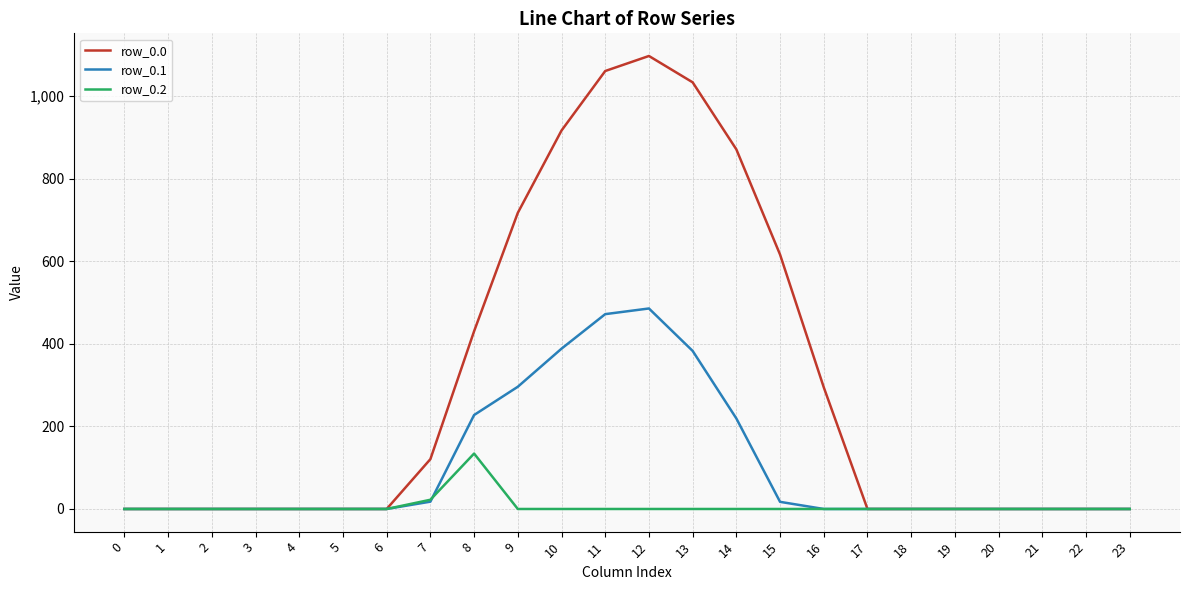

Rank the series by their maximum value, from lowest to highest.

row_0.2, row_0.1, row_0.0